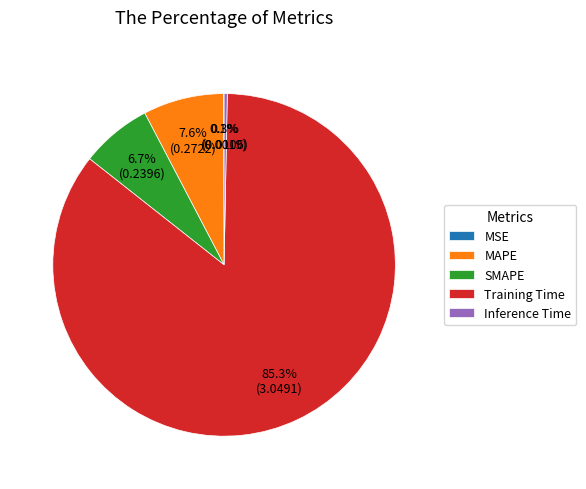

Is there a majority slice in this chart?

Yes